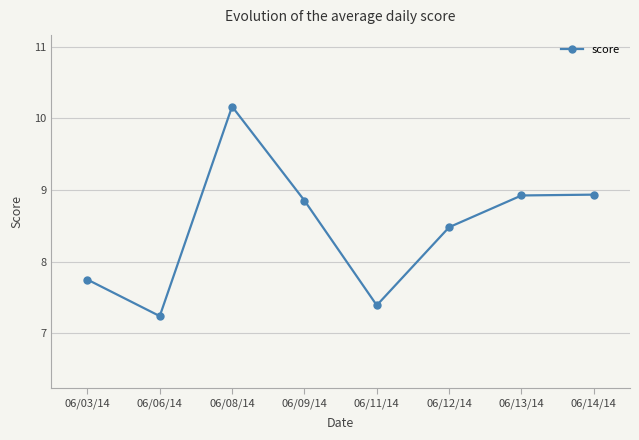

Which category has the highest value across all series?

06/08/14